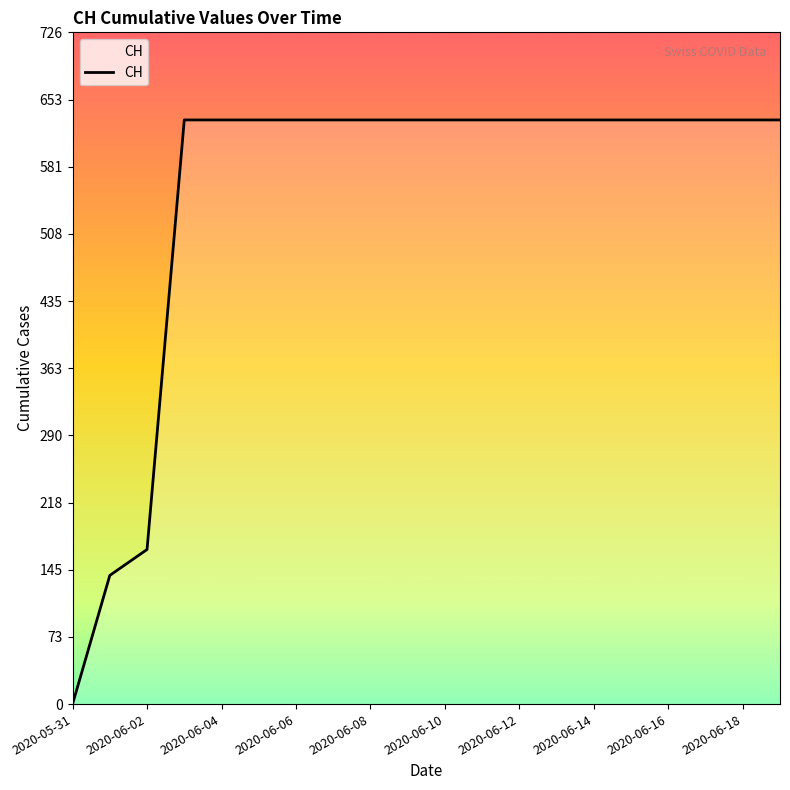

What is the difference between the maximum and minimum values?

631